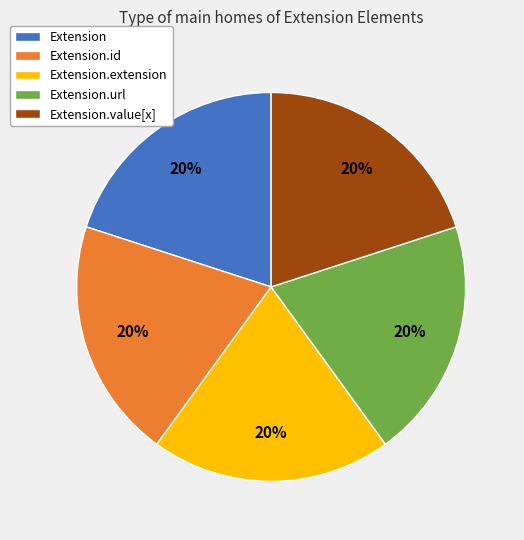

The Extension.url slice represents 7% of the pie. True or false?

False